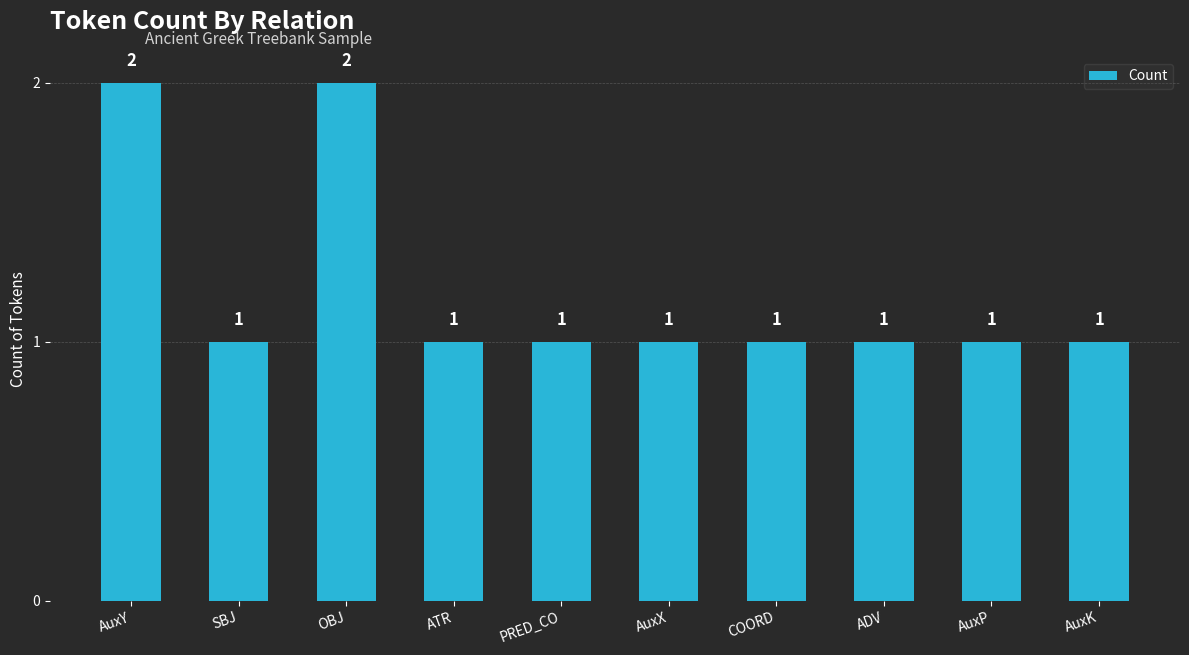

True or false: the data shows 1 at SBJ.

True